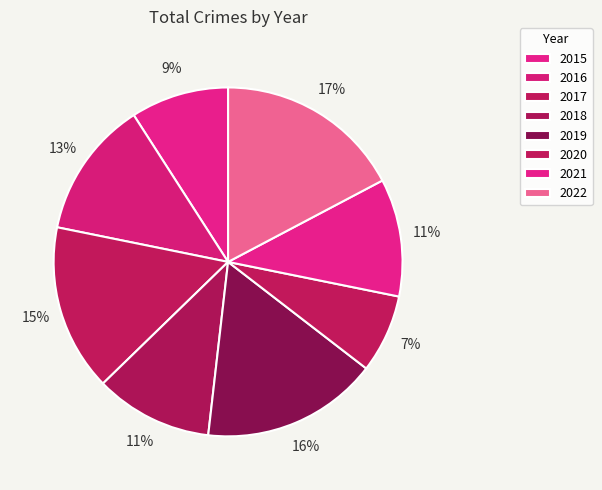

What percentage is the 2022 slice, to the nearest percent?

17%